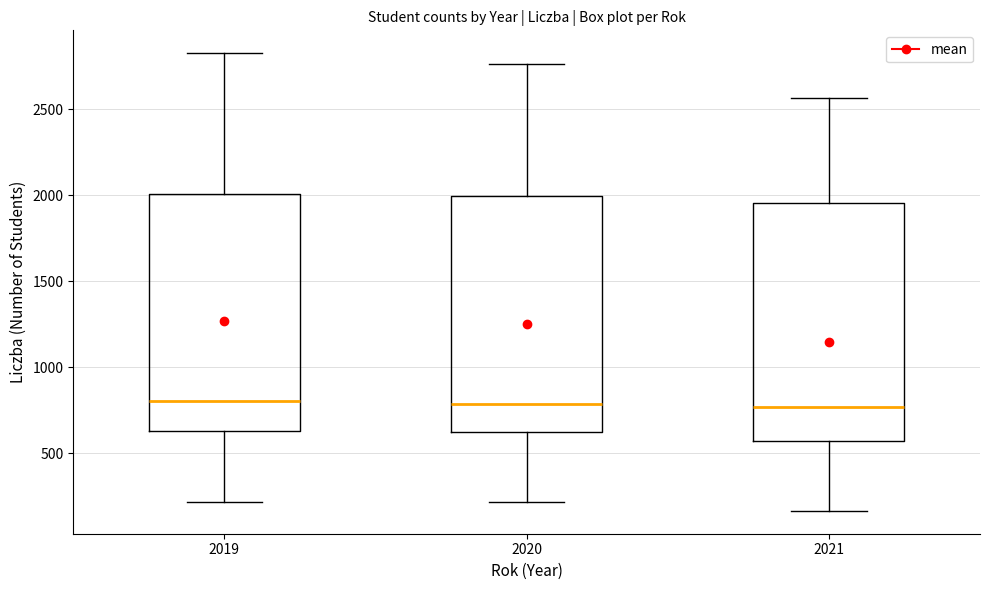

Where does the lower whisker of the box at x = 2019 end on the y-axis? The values are not printed on the chart, so give them approximately, as read against the axis.

200